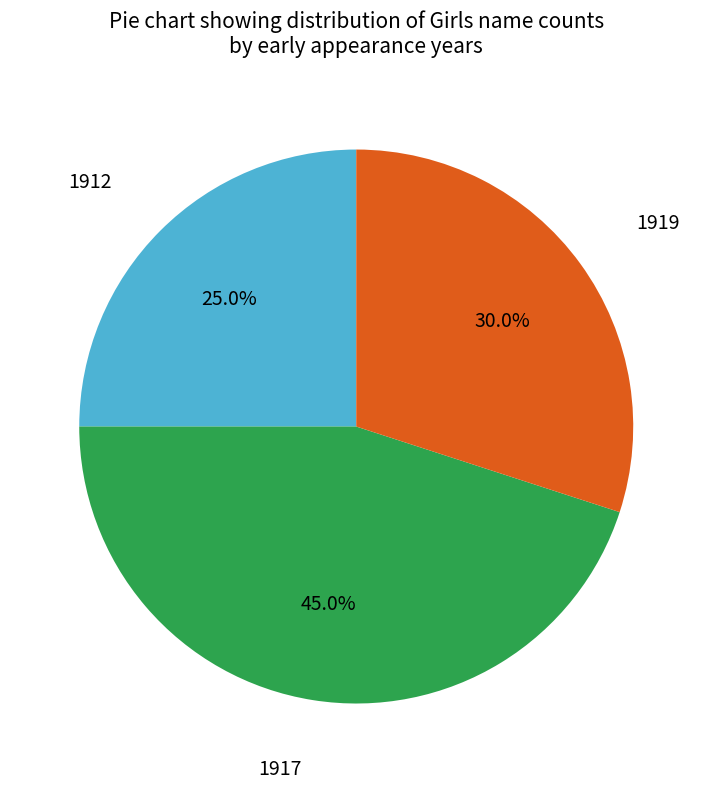

Approximately how many times larger is the value at 1912 compared to 1919?

0.8